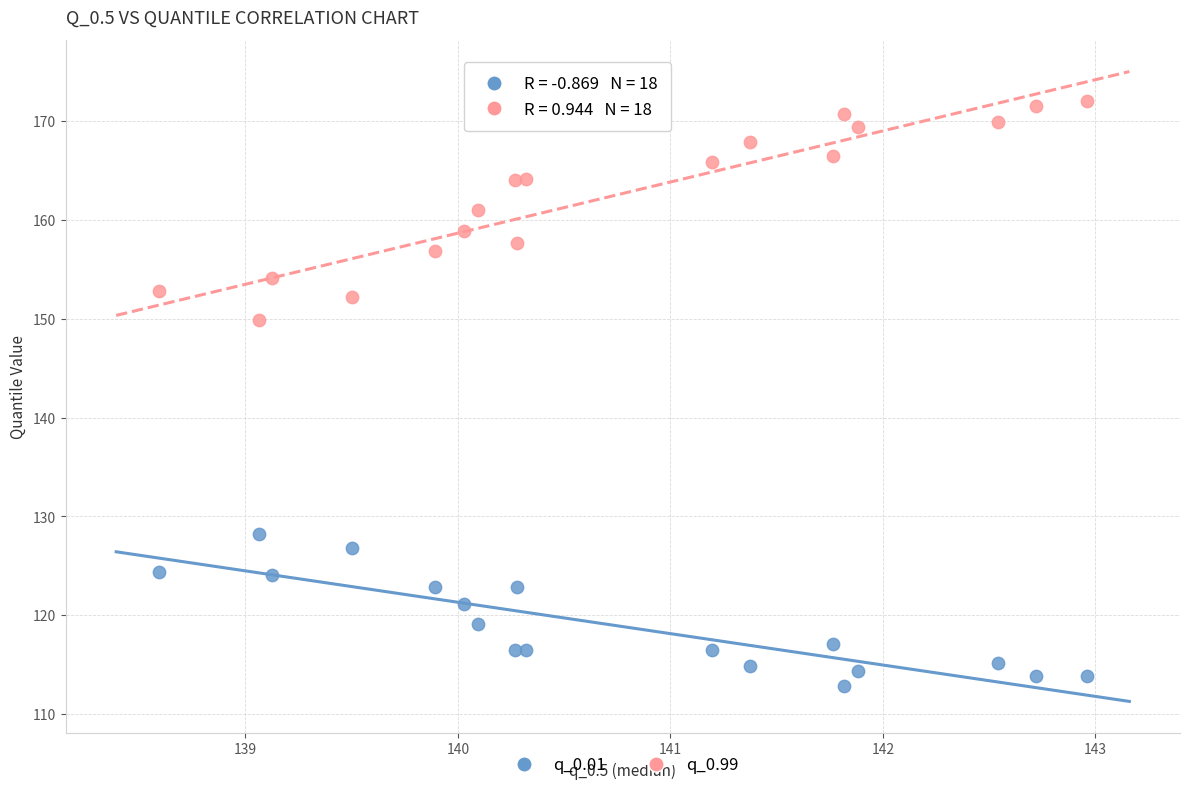

What is the X range (max minus min) for the scatter plot?

4.4